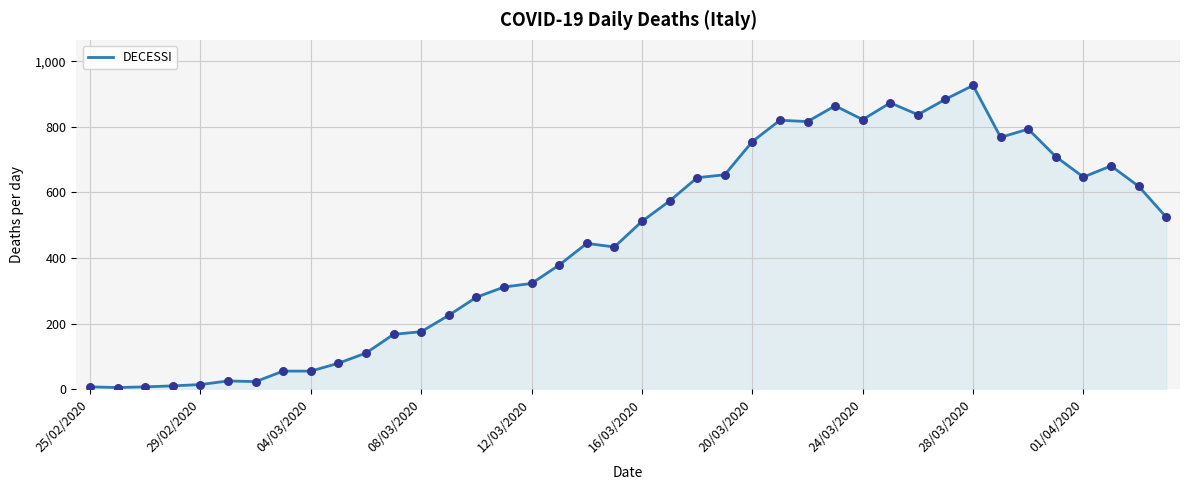

What is the maximum value shown in the chart?

926